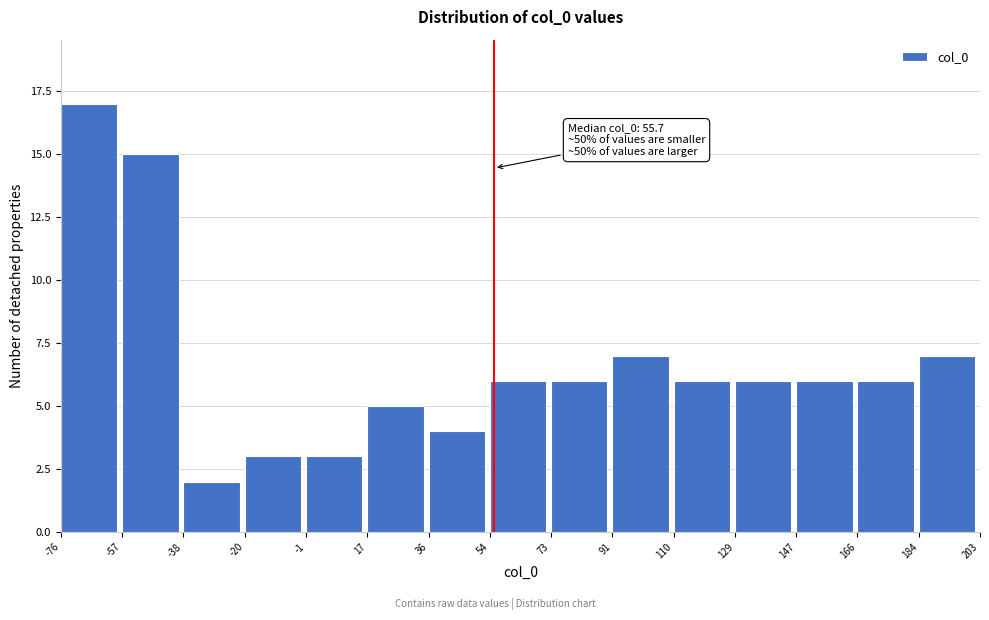

Which range on the x-axis has the tallest bar?

-76 to -57